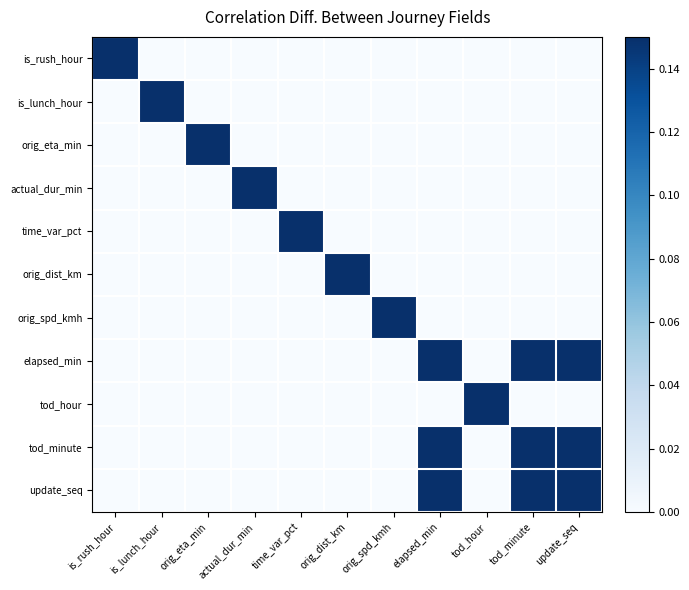

Rank the series by their maximum value, from highest to lowest.

is_rush_hour, is_lunch_hour, orig_eta_min, actual_dur_min, time_var_pct, orig_dist_km, orig_spd_kmh, elapsed_min, tod_hour, tod_minute, update_seq